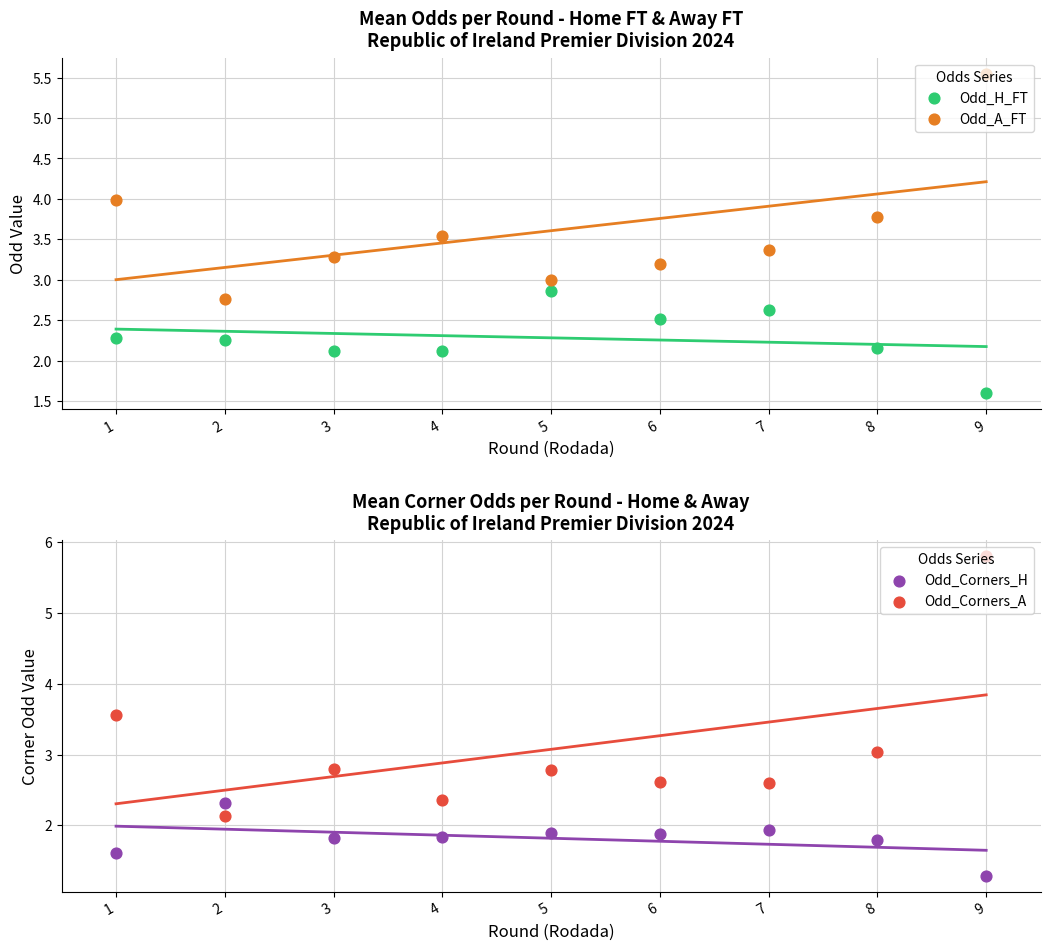

Which series has the largest Y range (max minus min)?

Odd_Corners_A